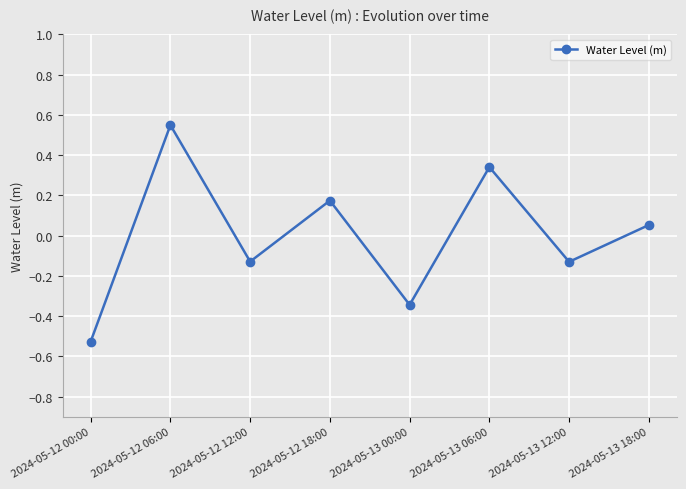

The value at 2024-05-13 12:00 is -0.2. True or false?

False